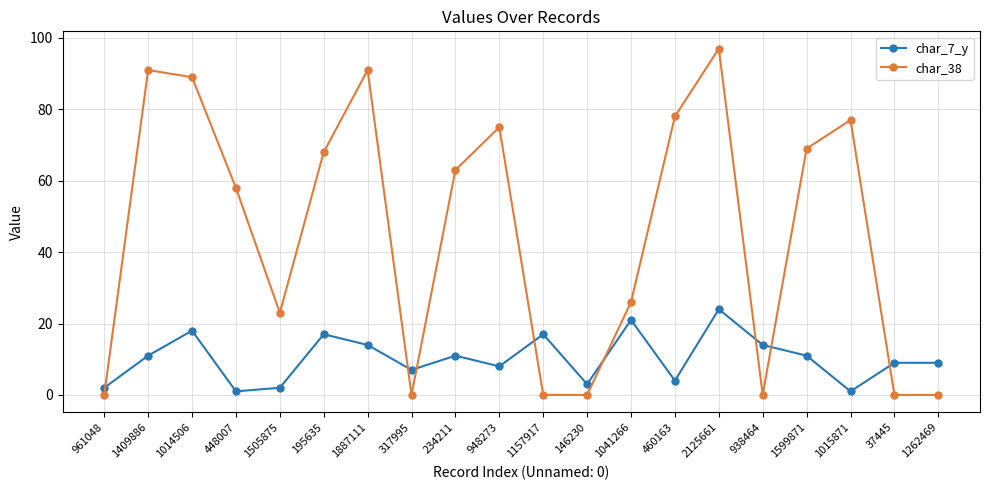

Which category has the highest value across all series?

2125661